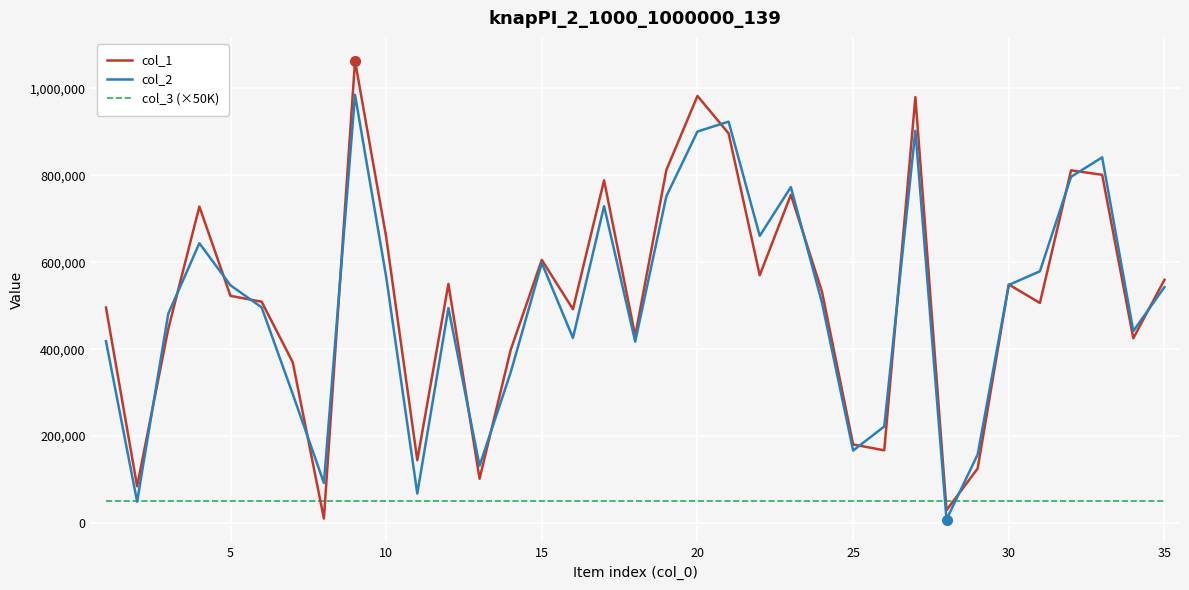

Which series has the largest range (max minus min)?

col_1